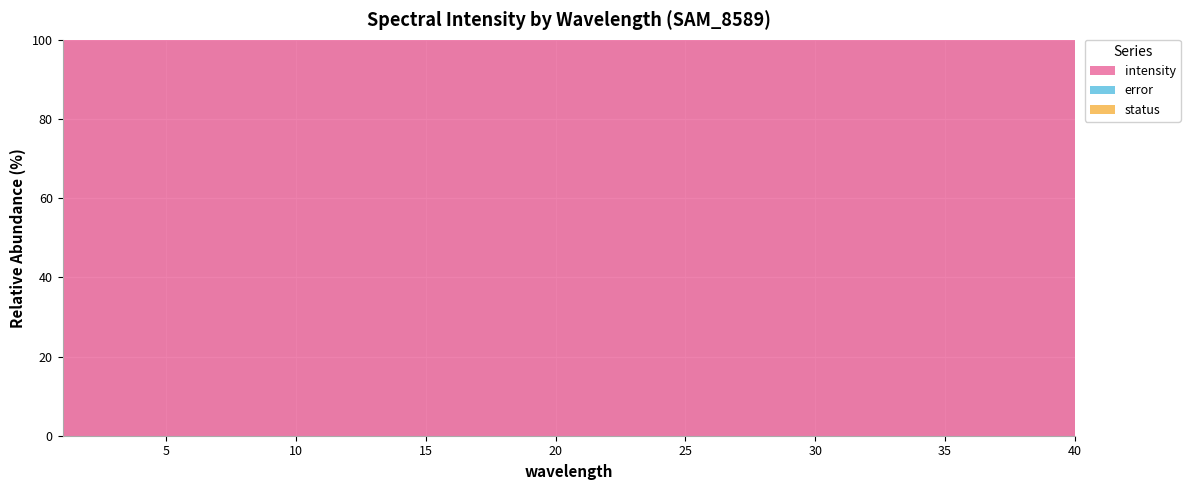

Where is status nearest to the value 0?

1